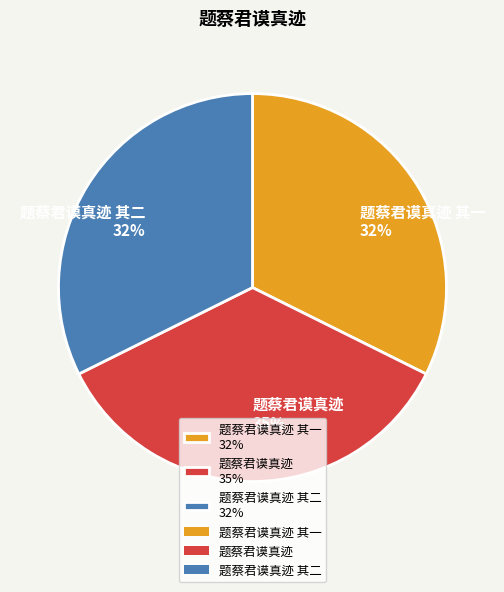

To the nearest percent, what is the average slice percentage?

33%